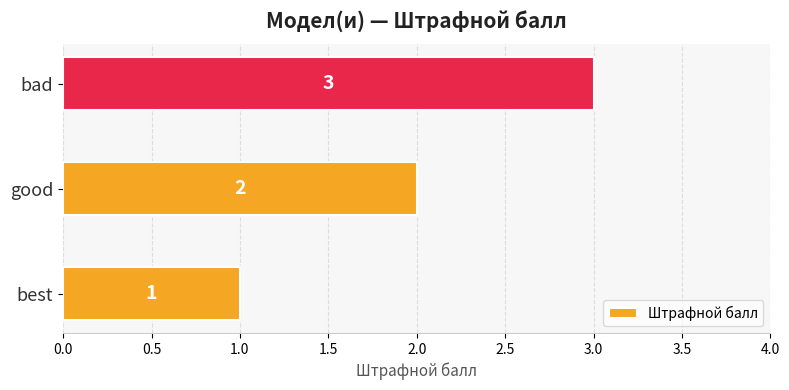

Between bad and best, which is larger?

bad